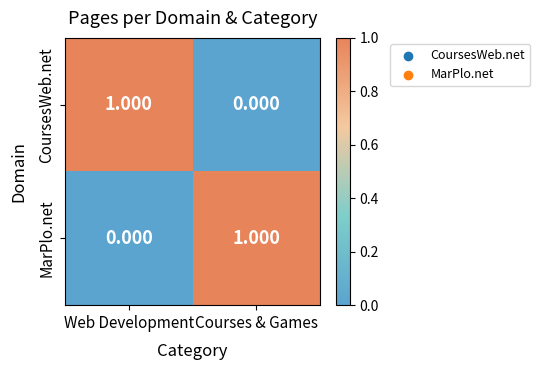

List the labels in order of MarPlo.net value, smallest first.

Web Development, Courses & Games